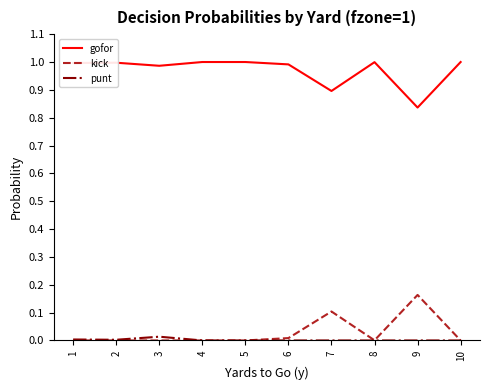

List the series in order of their peak value, highest first.

gofor, kick, punt